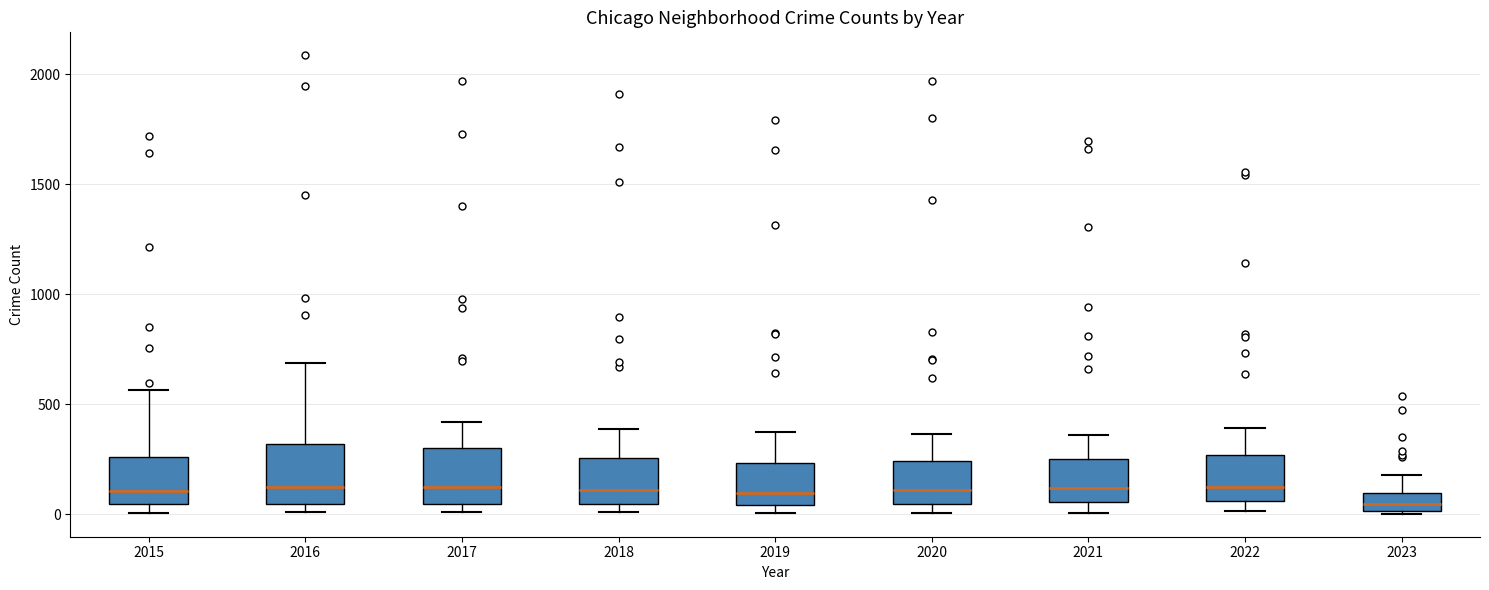

Reading left to right, read every box against the y-axis: the position of its median line, the range the box covers, and the ends of its whiskers. The values are not printed on the chart, so give them approximately, as read against the axis.

2015: median 100, box 50 to 250, whiskers 0 to 550
2016: median 150, box 50 to 300, whiskers 0 to 700
2017: median 100, box 50 to 300, whiskers 0 to 400
2018: median 100, box 50 to 250, whiskers 0 to 400
2019: median 100, box 50 to 250, whiskers 0 to 400
2020: median 100, box 50 to 250, whiskers 0 to 350
2021: median 100, box 50 to 250, whiskers 0 to 350
2022: median 150, box 50 to 250, whiskers 0 to 400
2023: median 50, box 0 to 100, whiskers 0 to 200